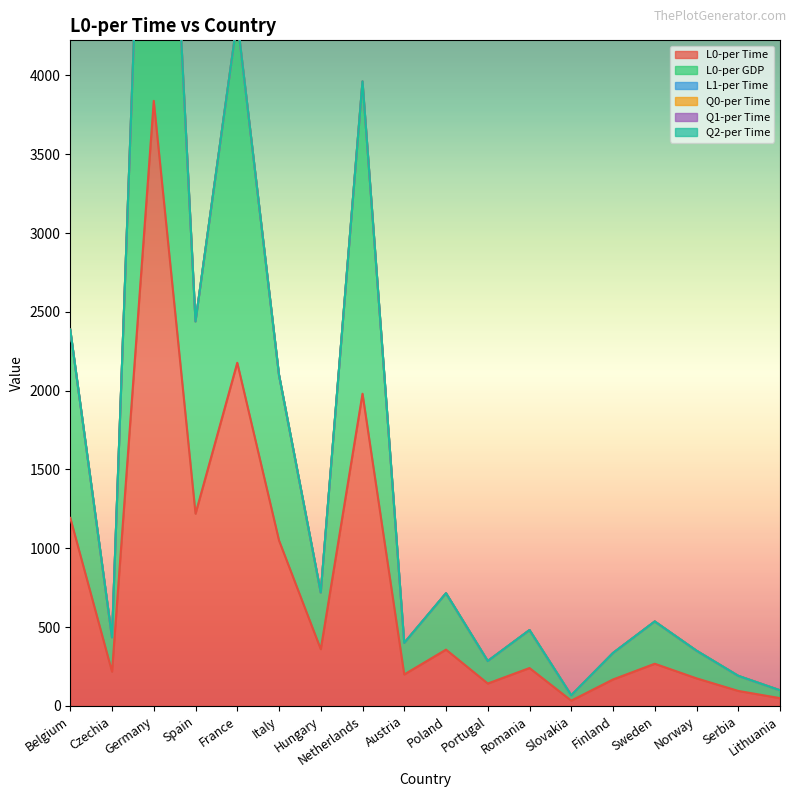

Which has a higher value, Germany or Lithuania?

Germany